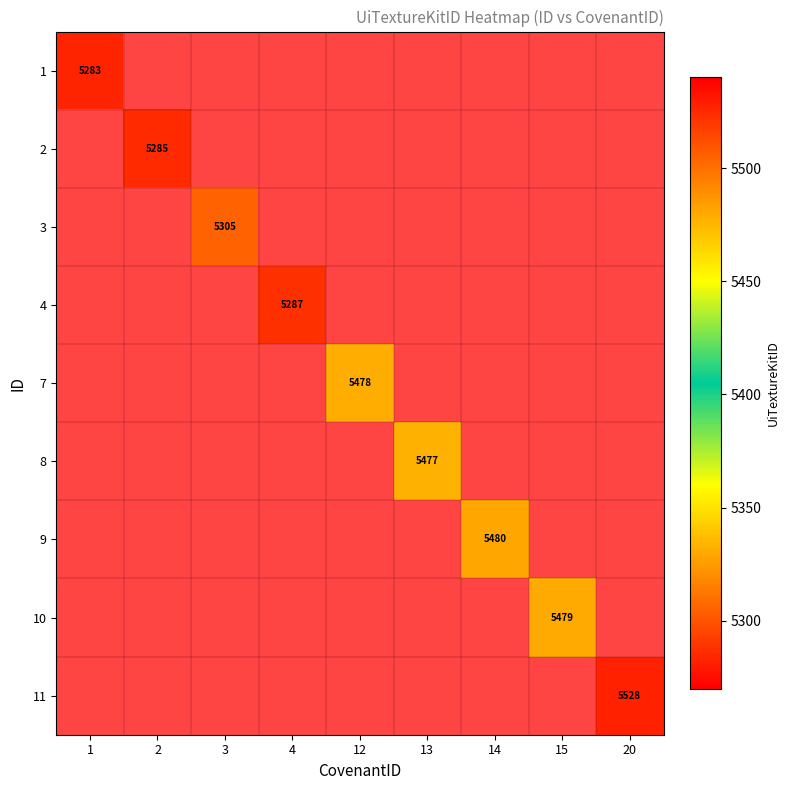

The 2 series shows 5285 at 2. True or false?

True